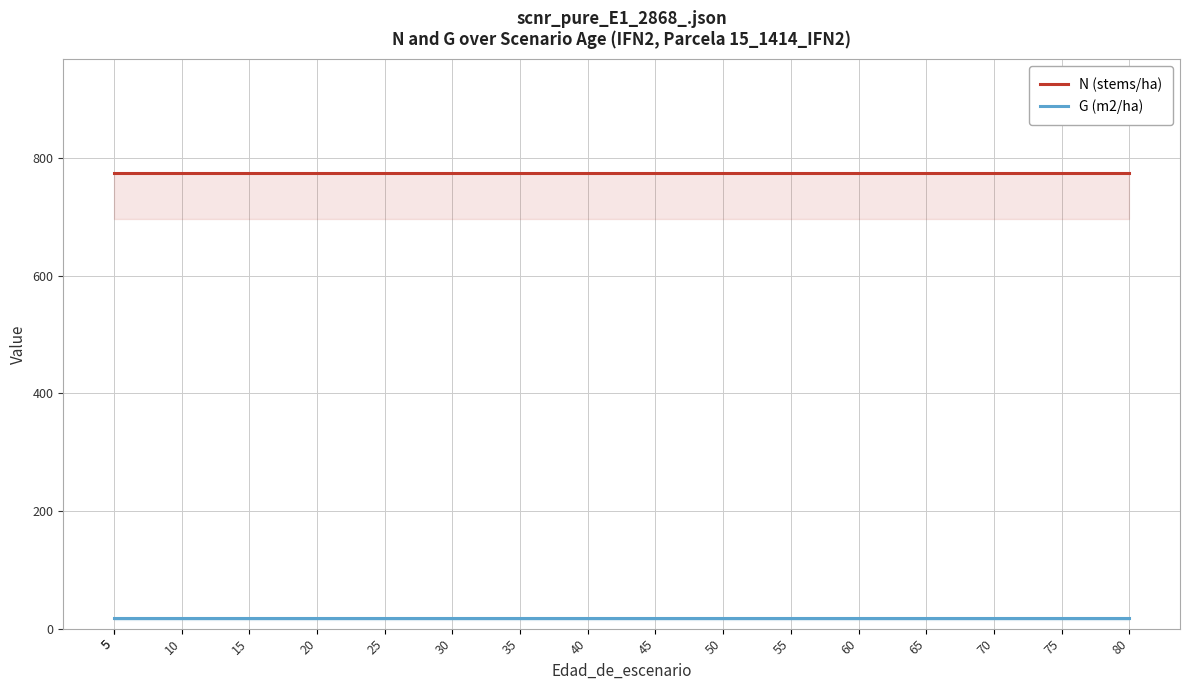

True or false: N (stems/ha) has a value of 774.5 at 50.

True